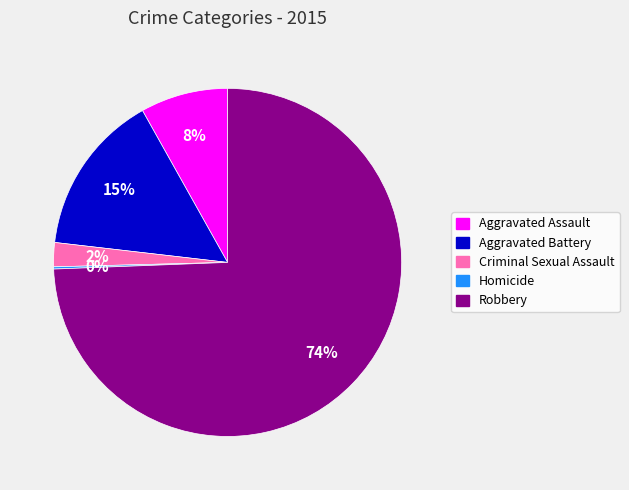

To the nearest percent, what percentage of the pie is Criminal Sexual Assault?

2%